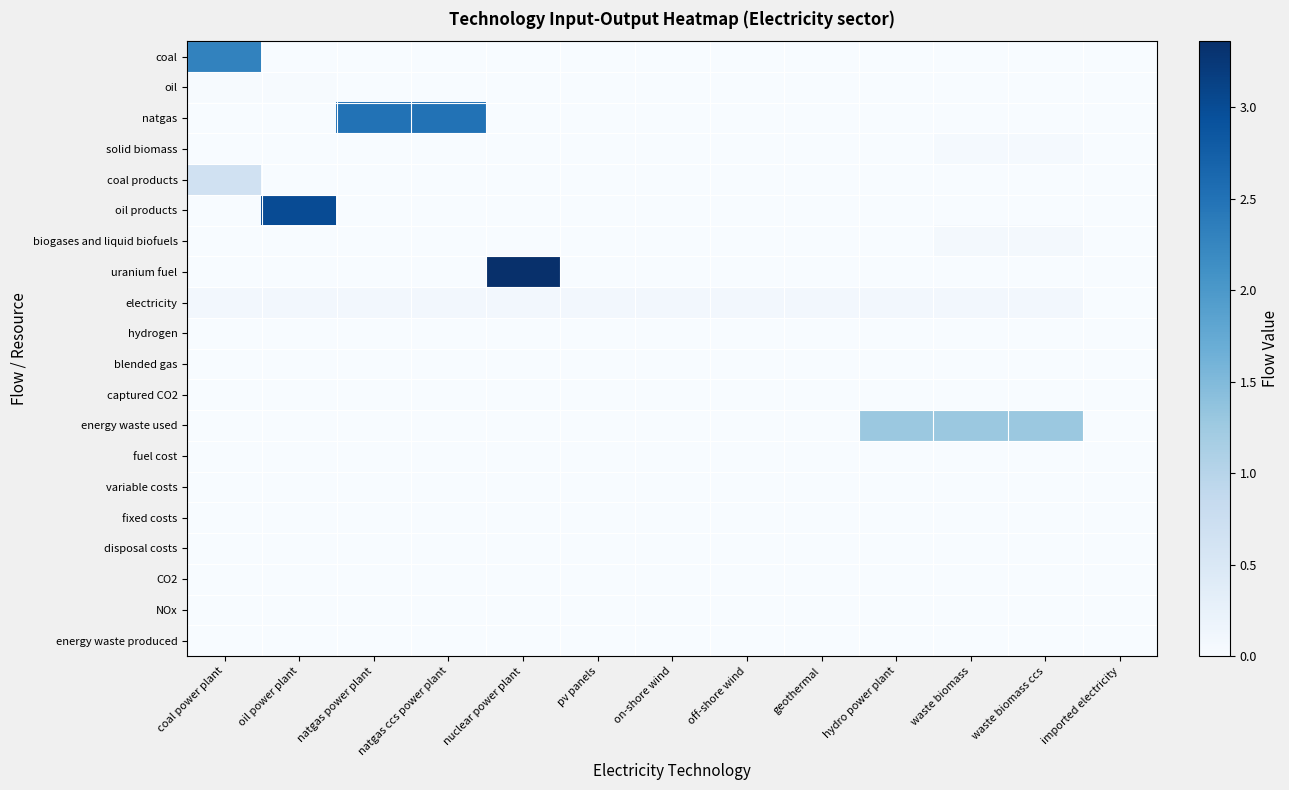

Reading left to right, what are all the values shown in this chart?

coal: coal power plant=2.3	oil power plant=0.0	natgas power plant=0.0	natgas ccs power plant=0.0	nuclear power plant=0.0	pv panels=0.0	on-shore wind=0.0	off-shore wind=0.0	geothermal=0.0	hydro power plant=0.0	waste biomass=0.0	waste biomass ccs=0.0	imported electricity=0.0
oil: coal power plant=0.0	oil power plant=0.0	natgas power plant=0.0	natgas ccs power plant=0.0	nuclear power plant=0.0	pv panels=0.0	on-shore wind=0.0	off-shore wind=0.0	geothermal=0.0	hydro power plant=0.0	waste biomass=0.0	waste biomass ccs=0.0	imported electricity=0.0
natgas: coal power plant=0.0	oil power plant=0.0	natgas power plant=2.5	natgas ccs power plant=2.5	nuclear power plant=0.0	pv panels=0.0	on-shore wind=0.0	off-shore wind=0.0	geothermal=0.0	hydro power plant=0.0	waste biomass=0.0	waste biomass ccs=0.0	imported electricity=0.0
solid biomass: coal power plant=0.0	oil power plant=0.0	natgas power plant=0.0	natgas ccs power plant=0.0	nuclear power plant=0.0	pv panels=0.0	on-shore wind=0.0	off-shore wind=0.0	geothermal=0.0	hydro power plant=0.0	waste biomass=0.0	waste biomass ccs=0.0	imported electricity=0.0
coal products: coal power plant=0.7	oil power plant=0.0	natgas power plant=0.0	natgas ccs power plant=0.0	nuclear power plant=0.0	pv panels=0.0	on-shore wind=0.0	off-shore wind=0.0	geothermal=0.0	hydro power plant=0.0	waste biomass=0.0	waste biomass ccs=0.0	imported electricity=0.0
oil products: coal power plant=0.0	oil power plant=3.0	natgas power plant=0.0	natgas ccs power plant=0.0	nuclear power plant=0.0	pv panels=0.0	on-shore wind=0.0	off-shore wind=0.0	geothermal=0.0	hydro power plant=0.0	waste biomass=0.0	waste biomass ccs=0.0	imported electricity=0.0
biogases and liquid biofuels: coal power plant=0.0	oil power plant=0.0	natgas power plant=0.0	natgas ccs power plant=0.0	nuclear power plant=0.0	pv panels=0.0	on-shore wind=0.0	off-shore wind=0.0	geothermal=0.0	hydro power plant=0.0	waste biomass=0.1	waste biomass ccs=0.1	imported electricity=0.0
uranium fuel: coal power plant=0.0	oil power plant=0.0	natgas power plant=0.0	natgas ccs power plant=0.0	nuclear power plant=3.4	pv panels=0.0	on-shore wind=0.0	off-shore wind=0.0	geothermal=0.0	hydro power plant=0.0	waste biomass=0.0	waste biomass ccs=0.0	imported electricity=0.0
electricity: coal power plant=0.1	oil power plant=0.1	natgas power plant=0.1	natgas ccs power plant=0.1	nuclear power plant=0.1	pv panels=0.1	on-shore wind=0.1	off-shore wind=0.1	geothermal=0.1	hydro power plant=0.1	waste biomass=0.1	waste biomass ccs=0.1	imported electricity=0.0
hydrogen: coal power plant=0.0	oil power plant=0.0	natgas power plant=0.0	natgas ccs power plant=0.0	nuclear power plant=0.0	pv panels=0.0	on-shore wind=0.0	off-shore wind=0.0	geothermal=0.0	hydro power plant=0.0	waste biomass=0.0	waste biomass ccs=0.0	imported electricity=0.0
blended gas: coal power plant=0.0	oil power plant=0.0	natgas power plant=0.0	natgas ccs power plant=0.0	nuclear power plant=0.0	pv panels=0.0	on-shore wind=0.0	off-shore wind=0.0	geothermal=0.0	hydro power plant=0.0	waste biomass=0.0	waste biomass ccs=0.0	imported electricity=0.0
captured CO2: coal power plant=0.0	oil power plant=0.0	natgas power plant=0.0	natgas ccs power plant=0.0	nuclear power plant=0.0	pv panels=0.0	on-shore wind=0.0	off-shore wind=0.0	geothermal=0.0	hydro power plant=0.0	waste biomass=0.0	waste biomass ccs=0.0	imported electricity=0.0
energy waste used: coal power plant=0.0	oil power plant=0.0	natgas power plant=0.0	natgas ccs power plant=0.0	nuclear power plant=0.0	pv panels=0.0	on-shore wind=0.0	off-shore wind=0.0	geothermal=0.0	hydro power plant=1.3	waste biomass=1.3	waste biomass ccs=1.3	imported electricity=0.0
fuel cost: coal power plant=0.0	oil power plant=0.0	natgas power plant=0.0	natgas ccs power plant=0.0	nuclear power plant=0.0	pv panels=0.0	on-shore wind=0.0	off-shore wind=0.0	geothermal=0.0	hydro power plant=0.0	waste biomass=0.0	waste biomass ccs=0.0	imported electricity=0.0
variable costs: coal power plant=0.0	oil power plant=0.0	natgas power plant=0.0	natgas ccs power plant=0.0	nuclear power plant=0.0	pv panels=0.0	on-shore wind=0.0	off-shore wind=0.0	geothermal=0.0	hydro power plant=0.0	waste biomass=0.0	waste biomass ccs=0.0	imported electricity=0.0
fixed costs: coal power plant=0.0	oil power plant=0.0	natgas power plant=0.0	natgas ccs power plant=0.0	nuclear power plant=0.0	pv panels=0.0	on-shore wind=0.0	off-shore wind=0.0	geothermal=0.0	hydro power plant=0.0	waste biomass=0.0	waste biomass ccs=0.0	imported electricity=0.0
disposal costs: coal power plant=0.0	oil power plant=0.0	natgas power plant=0.0	natgas ccs power plant=0.0	nuclear power plant=0.0	pv panels=0.0	on-shore wind=0.0	off-shore wind=0.0	geothermal=0.0	hydro power plant=0.0	waste biomass=0.0	waste biomass ccs=0.0	imported electricity=0.0
CO2: coal power plant=0.0	oil power plant=0.0	natgas power plant=0.0	natgas ccs power plant=0.0	nuclear power plant=0.0	pv panels=0.0	on-shore wind=0.0	off-shore wind=0.0	geothermal=0.0	hydro power plant=0.0	waste biomass=0.0	waste biomass ccs=0.0	imported electricity=0.0
NOx: coal power plant=0.0	oil power plant=0.0	natgas power plant=0.0	natgas ccs power plant=0.0	nuclear power plant=0.0	pv panels=0.0	on-shore wind=0.0	off-shore wind=0.0	geothermal=0.0	hydro power plant=0.0	waste biomass=0.0	waste biomass ccs=0.0	imported electricity=0.0
energy waste produced: coal power plant=0.0	oil power plant=0.0	natgas power plant=0.0	natgas ccs power plant=0.0	nuclear power plant=0.0	pv panels=0.0	on-shore wind=0.0	off-shore wind=0.0	geothermal=0.0	hydro power plant=0.0	waste biomass=0.0	waste biomass ccs=0.0	imported electricity=0.0